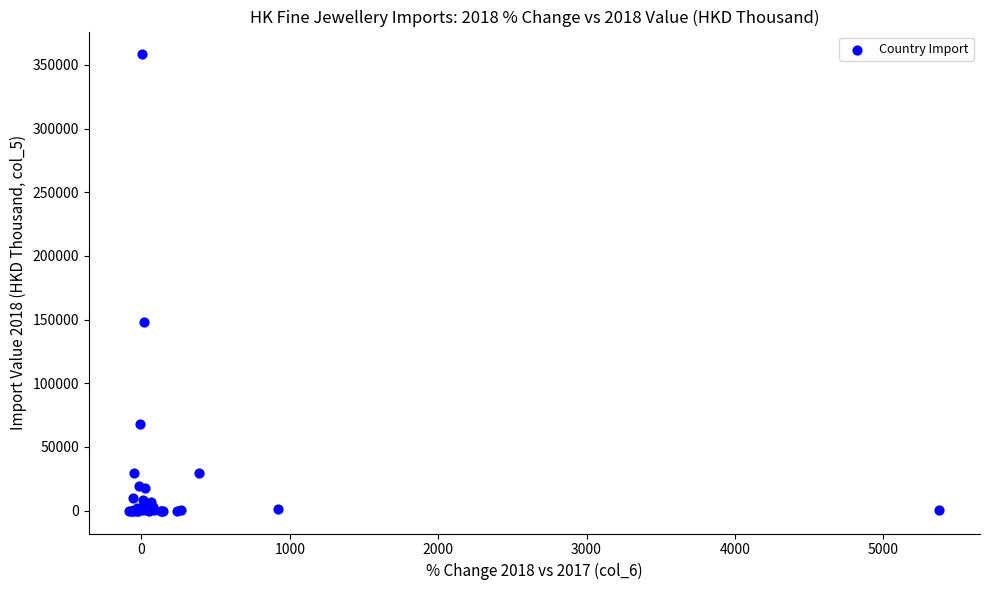

What Y value in the scatter plot is closest to 179102?

148094.4